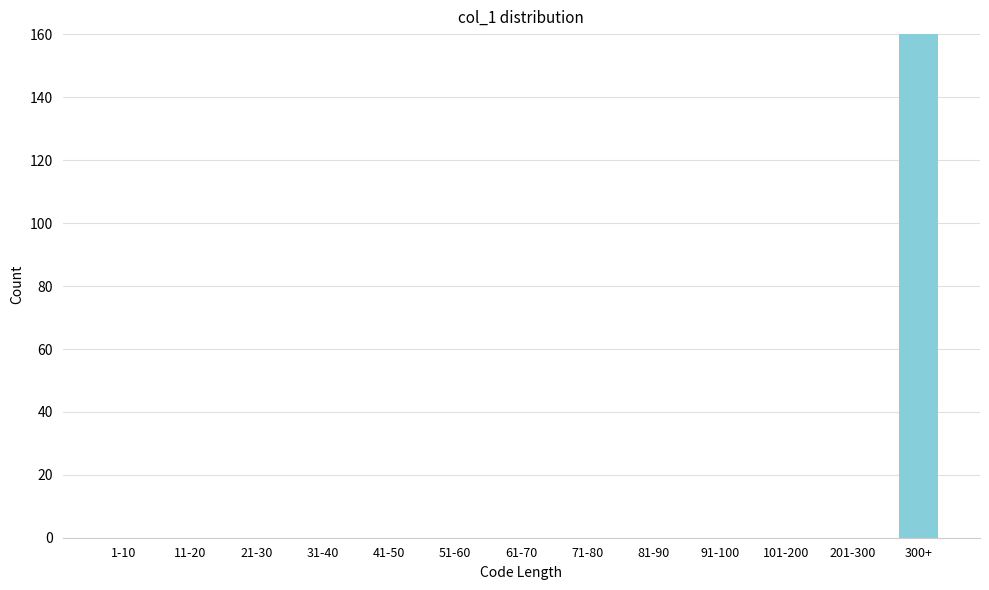

Reading right to left, extract all data points from this chart.

300+=160	201-300=0	101-200=0	91-100=0	81-90=0	71-80=0	61-70=0	51-60=0	41-50=0	31-40=0	21-30=0	11-20=0	1-10=0